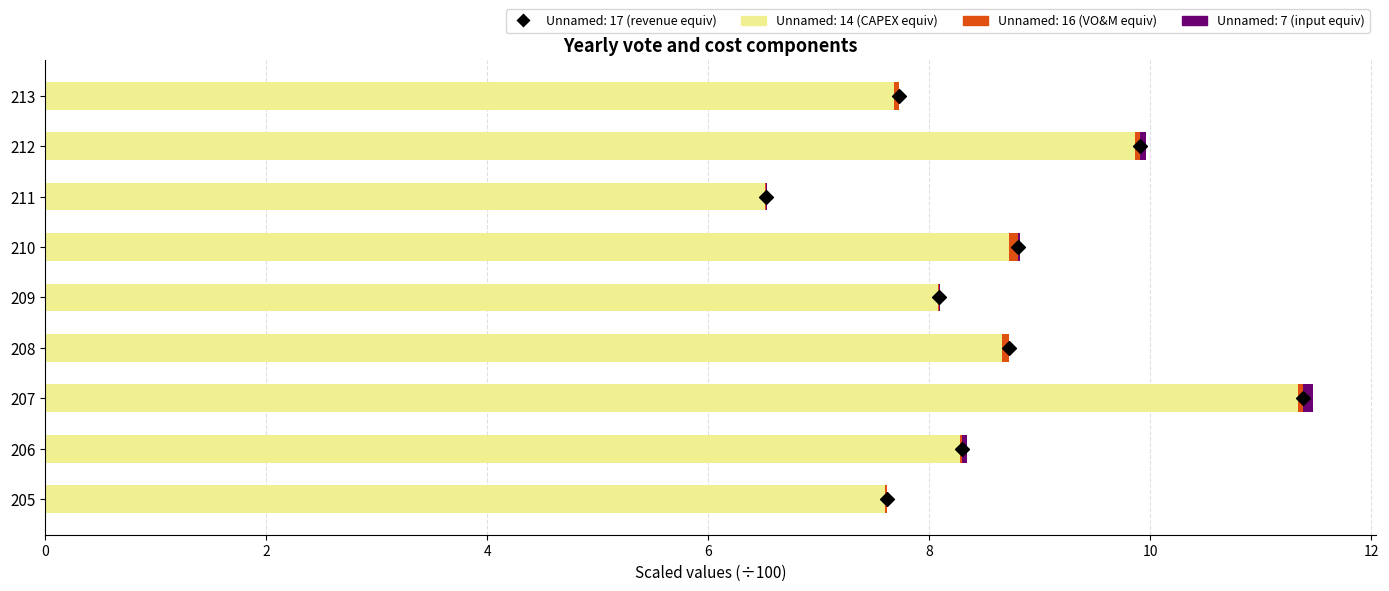

At which category is the sum across all series the highest?

207